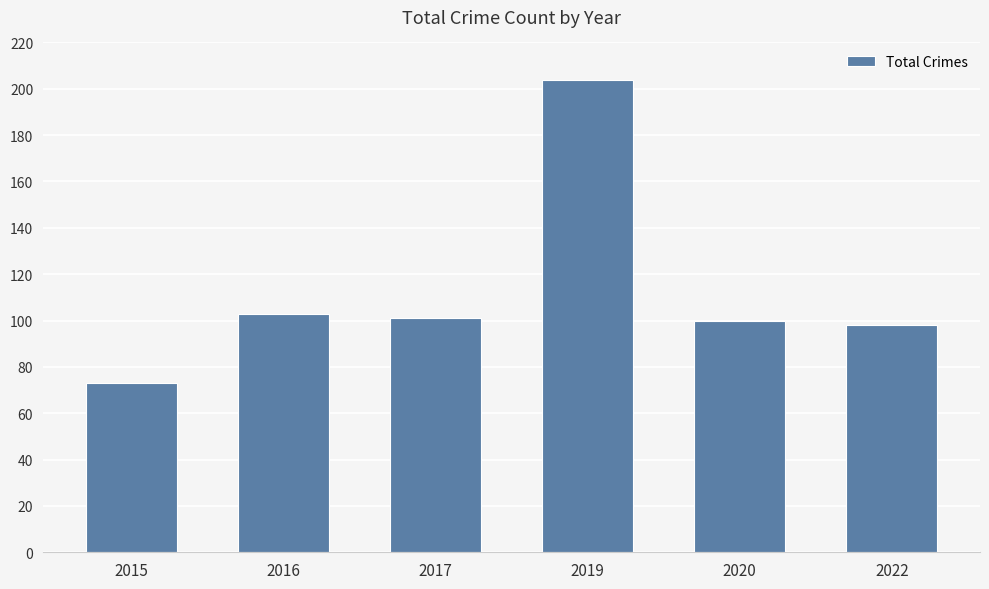

The value at 2022 is 143. True or false?

False